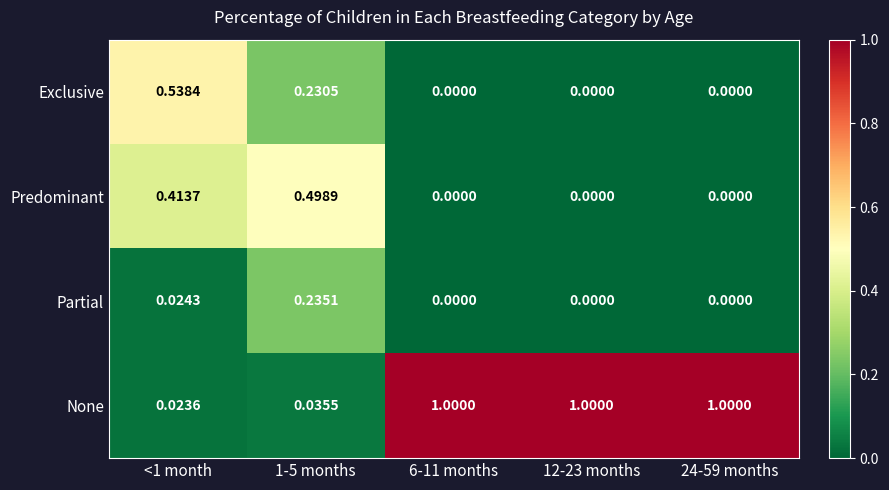

Is the value of None at 1-5 months greater than the value of Predominant at 12-23 months?

Yes